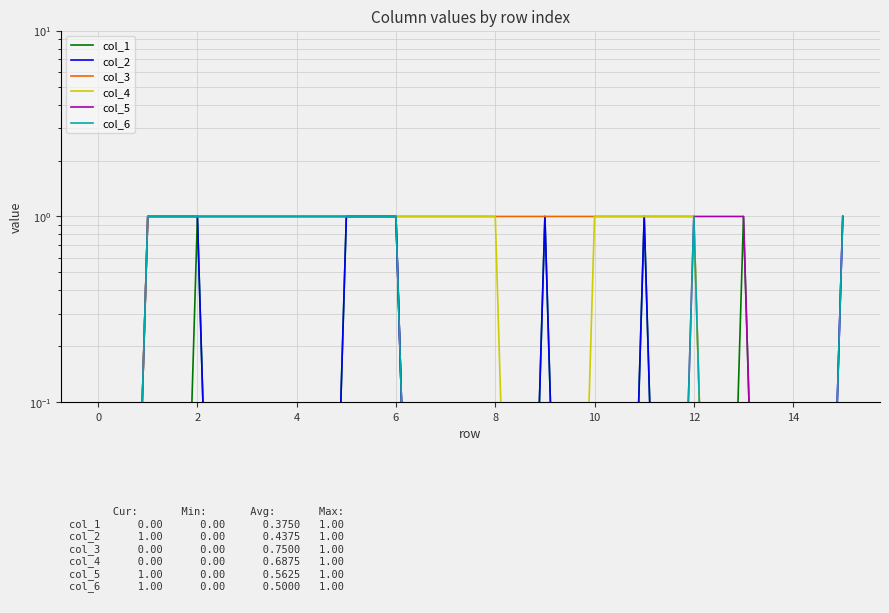

What is the average value of the col_5 series?

0.6